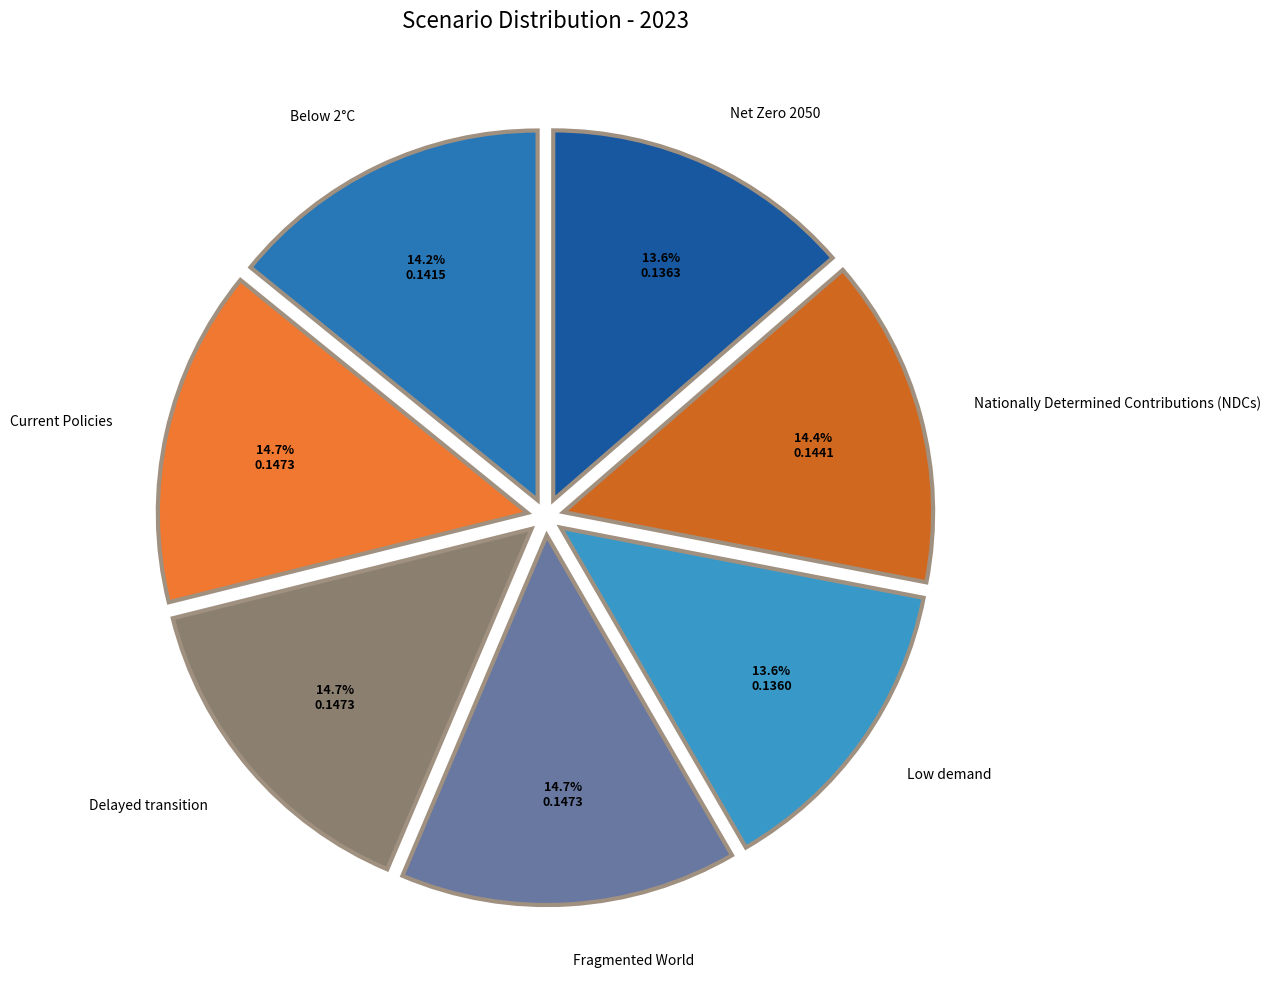

To the nearest percent, what percentage of the pie is Net Zero 2050?

14%